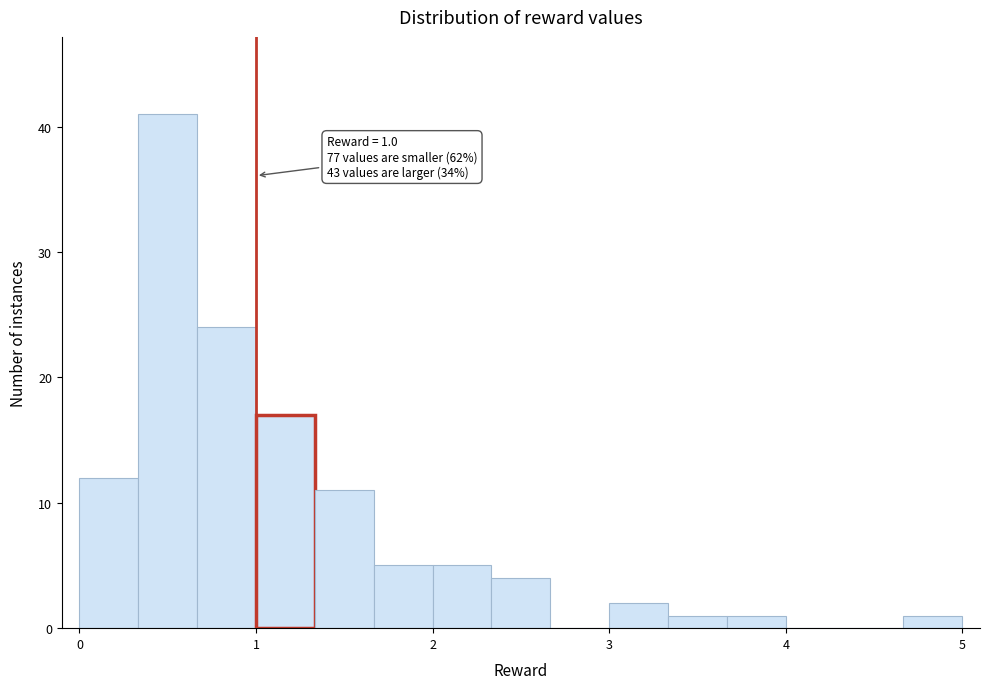

Read against the x-axis, roughly where is the centre of the tallest bar?

0.5